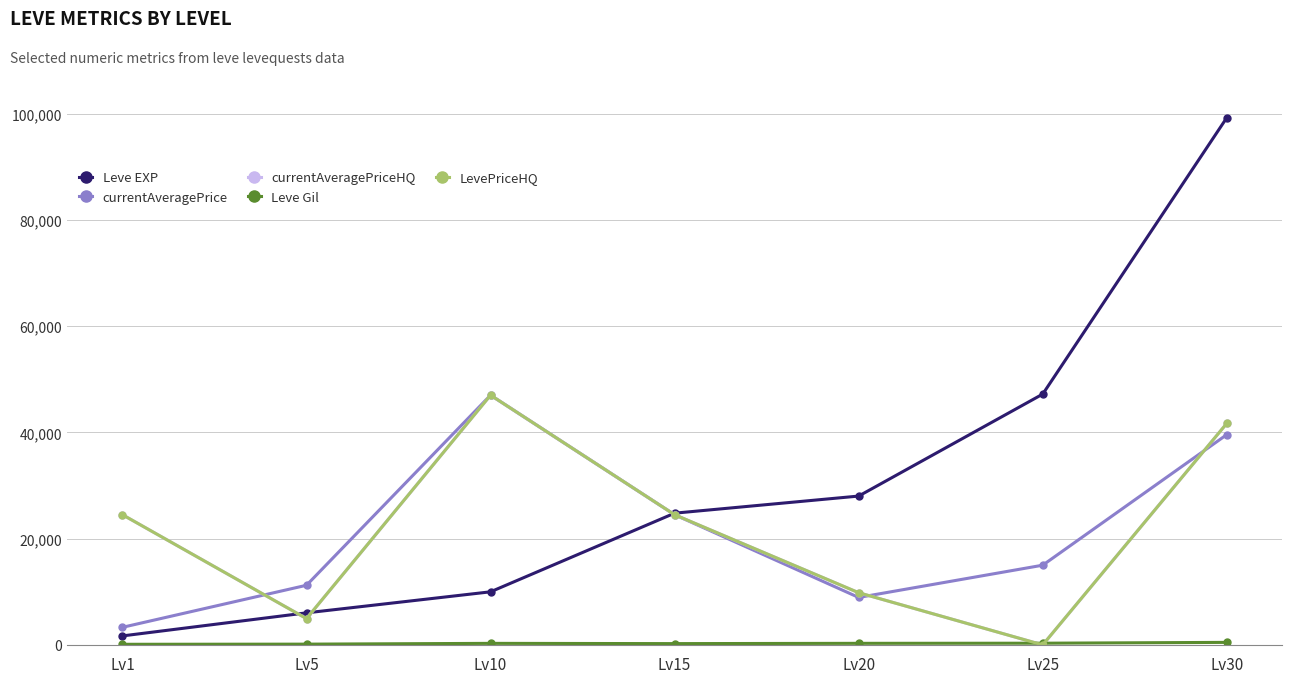

What is the value of the LevePriceHQ point at the 5th from the left?

9820